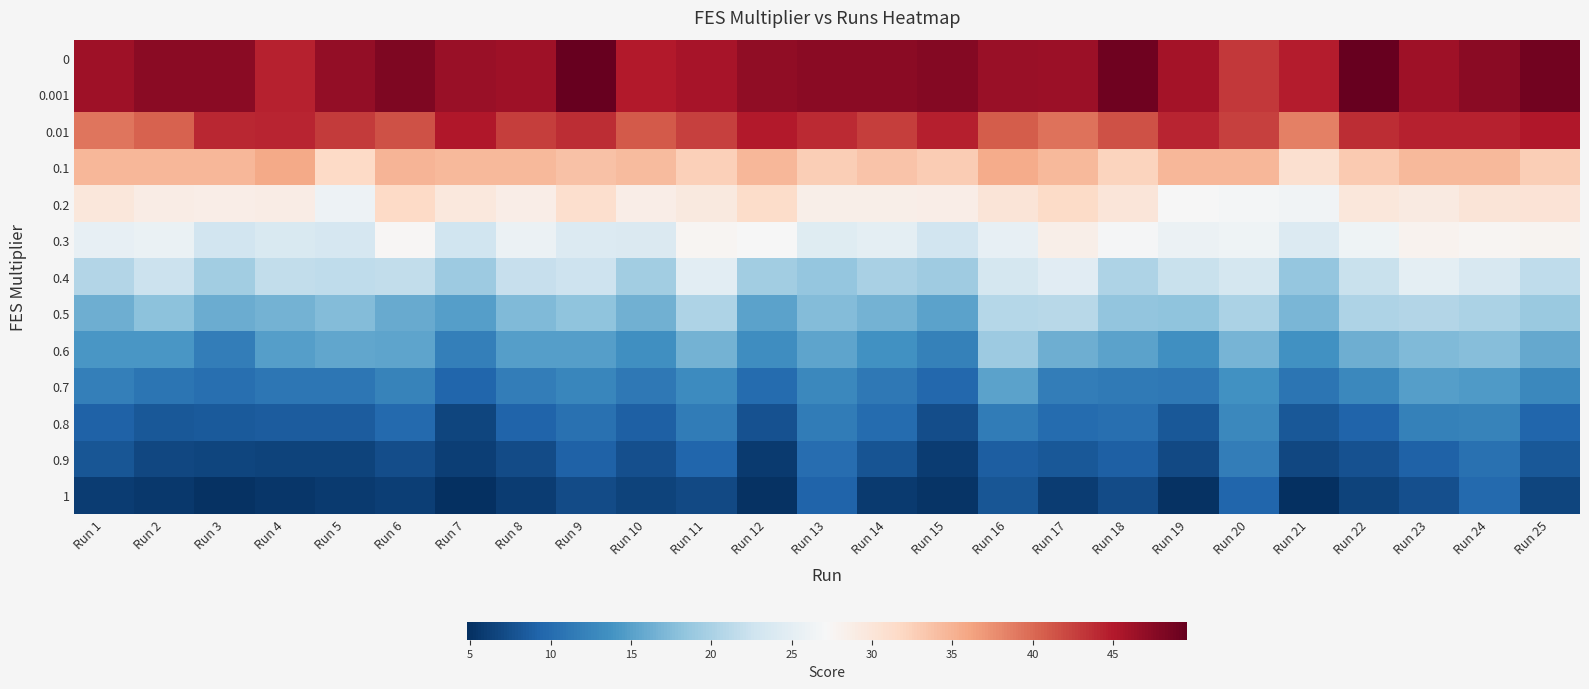

Reading right to left, extract all data points from this chart.

0: Run 25=48.8	Run 24=47.4	Run 23=46.2	Run 22=49.6	Run 21=44.8	Run 20=43.1	Run 19=45.8	Run 18=49.0	Run 17=46.5	Run 16=46.6	Run 15=47.8	Run 14=47.5	Run 13=47.4	Run 12=47.1	Run 11=45.7	Run 10=45.0	Run 9=49.6	Run 8=46.1	Run 7=46.5	Run 6=48.1	Run 5=46.9	Run 4=44.5	Run 3=47.5	Run 2=47.4	Run 1=46.2
0.001: Run 25=48.8	Run 24=47.4	Run 23=46.2	Run 22=49.6	Run 21=44.8	Run 20=43.1	Run 19=45.8	Run 18=49.0	Run 17=46.5	Run 16=46.6	Run 15=47.8	Run 14=47.5	Run 13=47.4	Run 12=47.1	Run 11=45.7	Run 10=45.0	Run 9=49.6	Run 8=46.1	Run 7=46.5	Run 6=48.1	Run 5=46.9	Run 4=44.5	Run 3=47.5	Run 2=47.4	Run 1=46.2
0.01: Run 25=45.2	Run 24=44.4	Run 23=44.4	Run 22=43.7	Run 21=38.5	Run 20=42.6	Run 19=44.3	Run 18=41.5	Run 17=39.4	Run 16=40.8	Run 15=44.6	Run 14=42.8	Run 13=43.9	Run 12=45.0	Run 11=42.5	Run 10=40.9	Run 9=43.7	Run 8=42.8	Run 7=45.1	Run 6=41.5	Run 5=42.9	Run 4=44.4	Run 3=44.1	Run 2=40.5	Run 1=39.2
0.1: Run 25=32.8	Run 24=34.5	Run 23=34.5	Run 22=33.1	Run 21=30.7	Run 20=34.6	Run 19=34.7	Run 18=32.2	Run 17=34.5	Run 16=35.5	Run 15=33.0	Run 14=33.6	Run 13=32.8	Run 12=34.7	Run 11=32.6	Run 10=34.2	Run 9=33.8	Run 8=34.5	Run 7=34.5	Run 6=34.9	Run 5=31.8	Run 4=35.7	Run 3=34.6	Run 2=34.7	Run 1=34.6
0.2: Run 25=30.2	Run 24=30.1	Run 23=29.3	Run 22=29.8	Run 21=26.4	Run 20=26.8	Run 19=27.0	Run 18=30.0	Run 17=31.6	Run 16=30.0	Run 15=28.7	Run 14=28.5	Run 13=28.6	Run 12=31.2	Run 11=29.5	Run 10=28.8	Run 9=30.9	Run 8=28.7	Run 7=29.6	Run 6=31.7	Run 5=26.2	Run 4=28.9	Run 3=28.6	Run 2=28.8	Run 1=29.7
0.3: Run 25=27.9	Run 24=27.7	Run 23=28.1	Run 22=26.2	Run 21=24.2	Run 20=26.2	Run 19=25.9	Run 18=26.9	Run 17=28.5	Run 16=25.5	Run 15=22.9	Run 14=25.1	Run 13=24.4	Run 12=27.2	Run 11=27.7	Run 10=23.9	Run 9=24.2	Run 8=25.9	Run 7=22.8	Run 6=27.4	Run 5=23.4	Run 4=23.9	Run 3=22.9	Run 2=25.6	Run 1=25.4
0.4: Run 25=21.6	Run 24=23.6	Run 23=25.0	Run 22=22.3	Run 21=18.5	Run 20=23.2	Run 19=22.2	Run 18=20.3	Run 17=24.6	Run 16=23.2	Run 15=19.2	Run 14=20.0	Run 13=18.6	Run 12=19.5	Run 11=24.8	Run 10=19.5	Run 9=22.6	Run 8=22.1	Run 7=19.1	Run 6=21.8	Run 5=21.6	Run 4=21.8	Run 3=19.5	Run 2=22.3	Run 1=20.7
0.5: Run 25=18.9	Run 24=20.1	Run 23=20.7	Run 22=20.4	Run 21=17.0	Run 20=20.1	Run 19=18.1	Run 18=18.5	Run 17=21.0	Run 16=20.9	Run 15=15.1	Run 14=16.7	Run 13=17.5	Run 12=15.3	Run 11=20.3	Run 10=16.4	Run 9=18.2	Run 8=17.3	Run 7=14.9	Run 6=16.0	Run 5=17.4	Run 4=16.6	Run 3=16.2	Run 2=18.0	Run 1=16.2
0.6: Run 25=15.8	Run 24=17.7	Run 23=17.4	Run 22=16.2	Run 21=13.6	Run 20=16.8	Run 19=13.5	Run 18=15.2	Run 17=16.3	Run 16=19.0	Run 15=12.1	Run 14=13.7	Run 13=15.4	Run 12=13.3	Run 11=16.6	Run 10=13.4	Run 9=14.9	Run 8=14.9	Run 7=11.9	Run 6=15.4	Run 5=15.6	Run 4=14.9	Run 3=11.7	Run 2=14.3	Run 1=14.2
0.7: Run 25=12.8	Run 24=14.5	Run 23=14.9	Run 22=12.8	Run 21=10.8	Run 20=13.7	Run 19=11.2	Run 18=11.3	Run 17=11.7	Run 16=15.2	Run 15=9.6	Run 14=11.2	Run 13=12.7	Run 12=9.9	Run 11=13.2	Run 10=11.3	Run 9=12.6	Run 8=11.8	Run 7=9.4	Run 6=12.2	Run 5=11.1	Run 4=11.0	Run 3=10.3	Run 2=10.9	Run 1=11.9
0.8: Run 25=9.4	Run 24=12.3	Run 23=12.1	Run 22=9.2	Run 21=8.3	Run 20=12.8	Run 19=8.2	Run 18=10.3	Run 17=10.0	Run 16=11.5	Run 15=7.4	Run 14=10.0	Run 13=11.6	Run 12=7.7	Run 11=11.5	Run 10=8.9	Run 9=10.6	Run 8=9.3	Run 7=6.7	Run 6=9.8	Run 5=8.7	Run 4=8.6	Run 3=8.5	Run 2=8.3	Run 1=9.2
0.9: Run 25=8.2	Run 24=10.6	Run 23=9.1	Run 22=7.7	Run 21=6.8	Run 20=11.7	Run 19=6.9	Run 18=9.0	Run 17=8.2	Run 16=8.7	Run 15=5.9	Run 14=7.9	Run 13=10.2	Run 12=5.8	Run 11=9.5	Run 10=7.5	Run 9=9.1	Run 8=7.2	Run 7=6.0	Run 6=7.3	Run 5=6.5	Run 4=6.5	Run 3=6.6	Run 2=6.8	Run 1=8.0
1: Run 25=6.6	Run 24=9.8	Run 23=7.6	Run 22=6.5	Run 21=4.9	Run 20=9.4	Run 19=5.1	Run 18=7.2	Run 17=6.0	Run 16=8.0	Run 15=5.3	Run 14=5.8	Run 13=9.3	Run 12=5.2	Run 11=7.0	Run 10=6.5	Run 9=7.2	Run 8=6.0	Run 7=4.8	Run 6=6.2	Run 5=5.8	Run 4=5.4	Run 3=5.2	Run 2=5.5	Run 1=6.0